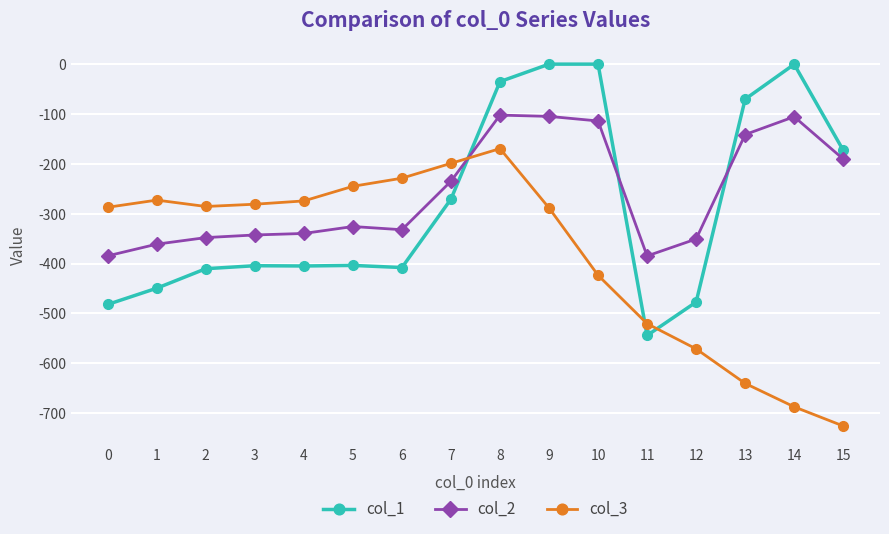

True or false: col_2 has more than 1 interior local peaks.

True